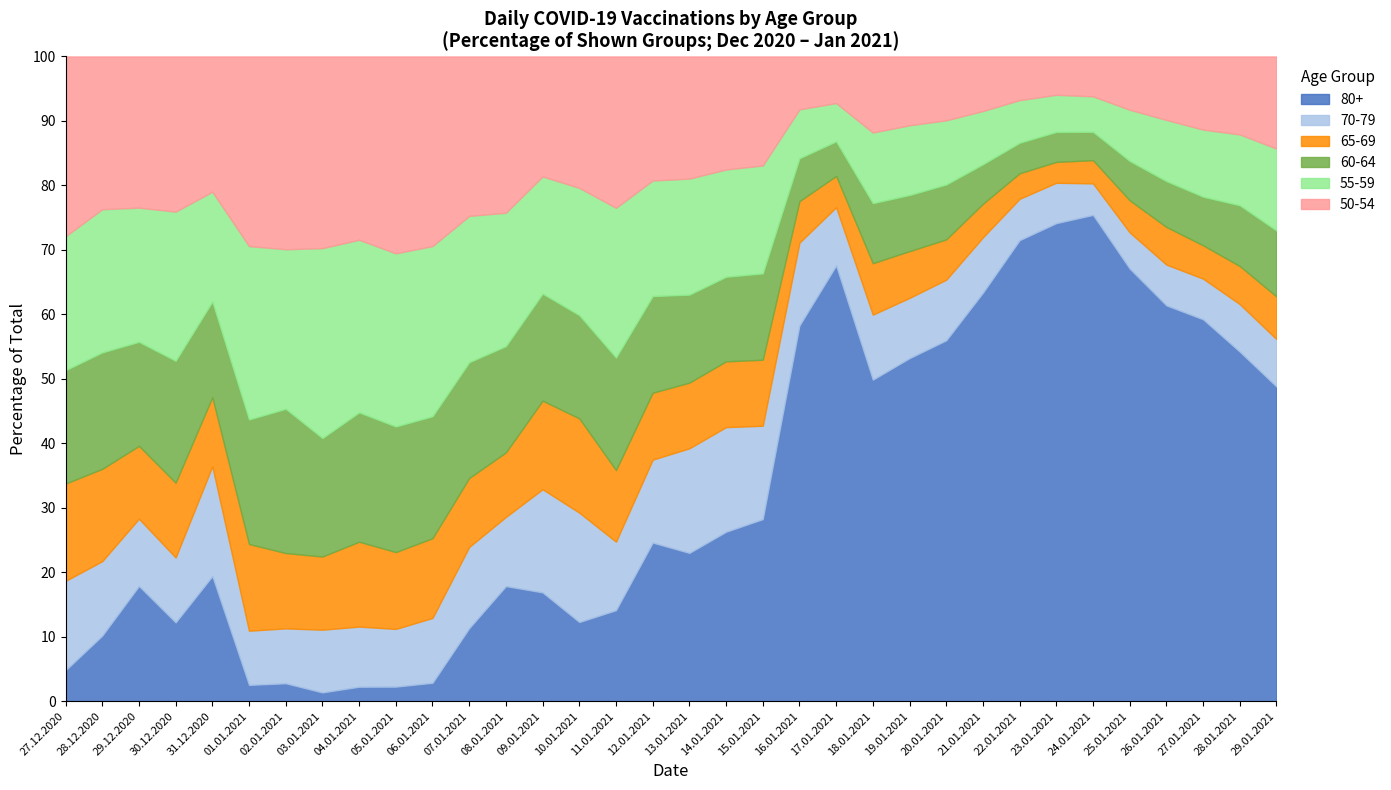

Reading left to right, list all the values displayed in this chart.

80+: 27.12.2020=27	28.12.2020=103	29.12.2020=291	30.12.2020=199	31.12.2020=123	01.01.2021=3	02.01.2021=14	03.01.2021=5	04.01.2021=35	05.01.2021=44	06.01.2021=73	07.01.2021=433	08.01.2021=883	09.01.2021=194	10.01.2021=115	11.01.2021=657	12.01.2021=1763	13.01.2021=1759	14.01.2021=2367	15.01.2021=2403	16.01.2021=1550	17.01.2021=1674	18.01.2021=4844	19.01.2021=5789	20.01.2021=6698	21.01.2021=8415	22.01.2021=9081	23.01.2021=2521	24.01.2021=1866	25.01.2021=6214	26.01.2021=6424	27.01.2021=5545	28.01.2021=4685	29.01.2021=4385
70-79: 27.12.2020=78	28.12.2020=117	29.12.2020=170	30.12.2020=164	31.12.2020=108	01.01.2021=10	02.01.2021=43	03.01.2021=36	04.01.2021=146	05.01.2021=175	06.01.2021=258	07.01.2021=482	08.01.2021=531	09.01.2021=184	10.01.2021=159	11.01.2021=495	12.01.2021=922	13.01.2021=1241	14.01.2021=1462	15.01.2021=1233	16.01.2021=342	17.01.2021=224	18.01.2021=980	19.01.2021=1017	20.01.2021=1125	21.01.2021=1140	22.01.2021=815	23.01.2021=213	24.01.2021=121	25.01.2021=521	26.01.2021=662	27.01.2021=590	28.01.2021=638	29.01.2021=661
65-69: 27.12.2020=85	28.12.2020=145	29.12.2020=184	30.12.2020=189	31.12.2020=68	01.01.2021=16	02.01.2021=59	03.01.2021=42	04.01.2021=206	05.01.2021=233	06.01.2021=317	07.01.2021=409	08.01.2021=495	09.01.2021=158	10.01.2021=137	11.01.2021=517	12.01.2021=744	13.01.2021=779	14.01.2021=919	15.01.2021=871	16.01.2021=171	17.01.2021=120	18.01.2021=775	19.01.2021=789	20.01.2021=748	21.01.2021=691	22.01.2021=502	23.01.2021=110	24.01.2021=89	25.01.2021=460	26.01.2021=611	27.01.2021=484	28.01.2021=510	29.01.2021=594
60-64: 27.12.2020=99	28.12.2020=183	29.12.2020=263	30.12.2020=308	31.12.2020=94	01.01.2021=23	02.01.2021=113	03.01.2021=68	04.01.2021=314	05.01.2021=381	06.01.2021=485	07.01.2021=687	08.01.2021=816	09.01.2021=191	10.01.2021=150	11.01.2021=813	12.01.2021=1075	13.01.2021=1044	14.01.2021=1182	15.01.2021=1140	16.01.2021=177	17.01.2021=133	18.01.2021=905	19.01.2021=947	20.01.2021=1019	21.01.2021=815	22.01.2021=601	23.01.2021=158	24.01.2021=109	25.01.2021=566	26.01.2021=744	27.01.2021=706	28.01.2021=815	29.01.2021=920
55-59: 27.12.2020=117	28.12.2020=225	29.12.2020=339	30.12.2020=377	31.12.2020=108	01.01.2021=32	02.01.2021=125	03.01.2021=109	04.01.2021=419	05.01.2021=525	06.01.2021=677	07.01.2021=868	08.01.2021=1024	09.01.2021=209	10.01.2021=185	11.01.2021=1082	12.01.2021=1285	13.01.2021=1377	14.01.2021=1499	15.01.2021=1425	16.01.2021=202	17.01.2021=147	18.01.2021=1064	19.01.2021=1177	20.01.2021=1191	21.01.2021=1097	22.01.2021=840	23.01.2021=196	24.01.2021=136	25.01.2021=736	26.01.2021=993	27.01.2021=974	28.01.2021=950	29.01.2021=1141
50-54: 27.12.2020=157	28.12.2020=240	29.12.2020=382	30.12.2020=392	31.12.2020=133	01.01.2021=35	02.01.2021=151	03.01.2021=110	04.01.2021=445	05.01.2021=597	06.01.2021=754	07.01.2021=946	08.01.2021=1199	09.01.2021=214	10.01.2021=191	11.01.2021=1093	12.01.2021=1379	13.01.2021=1449	14.01.2021=1579	15.01.2021=1439	16.01.2021=218	17.01.2021=179	18.01.2021=1146	19.01.2021=1161	20.01.2021=1185	21.01.2021=1123	22.01.2021=860	23.01.2021=202	24.01.2021=153	25.01.2021=765	26.01.2021=1030	27.01.2021=1062	28.01.2021=1045	29.01.2021=1284